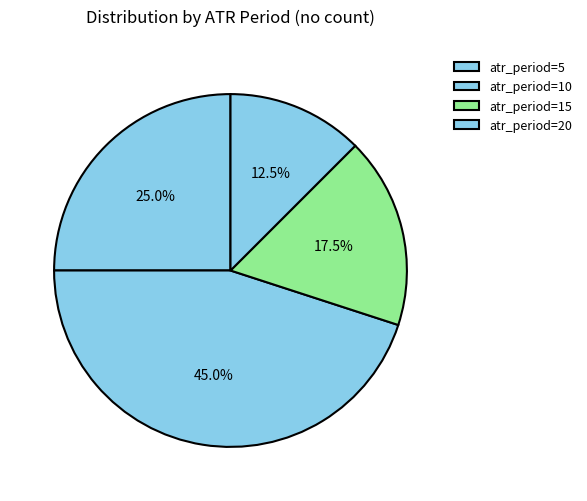

Count the number of slices in the pie.

4